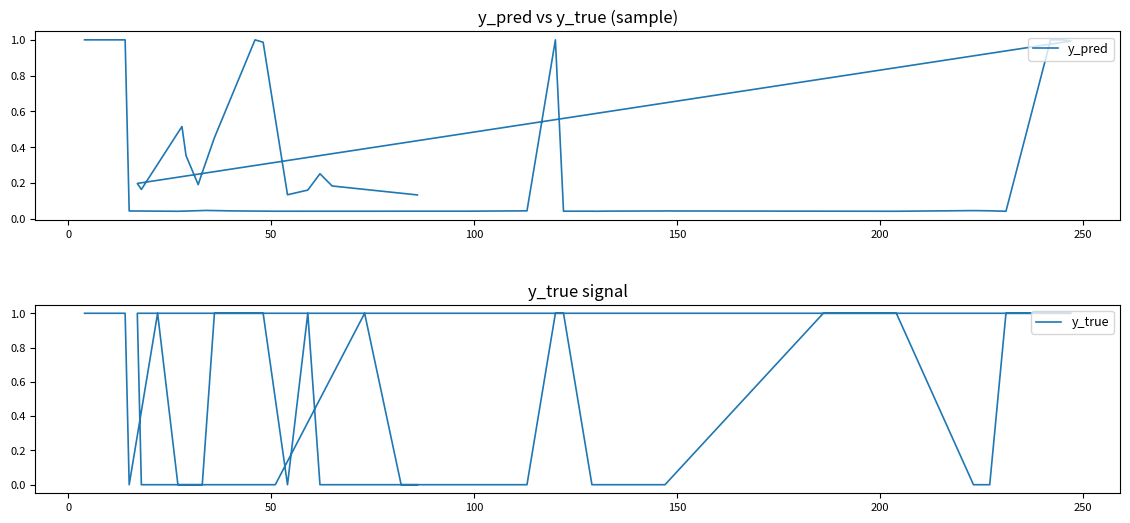

Which series has the largest total across all categories?

y_true